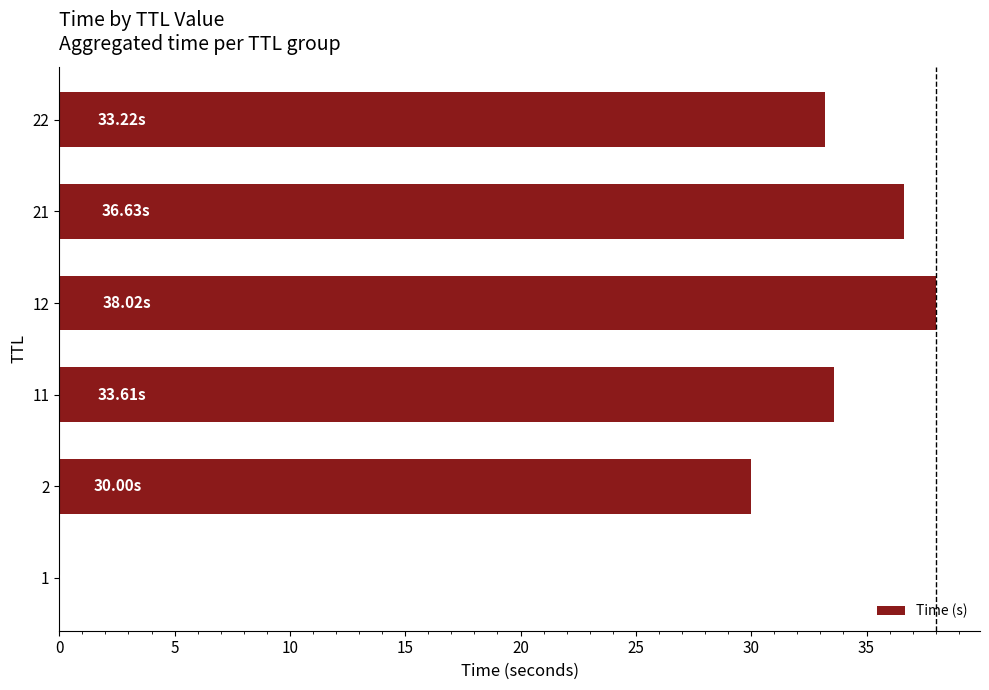

What is the change in value from 2 to 22?

+3.2